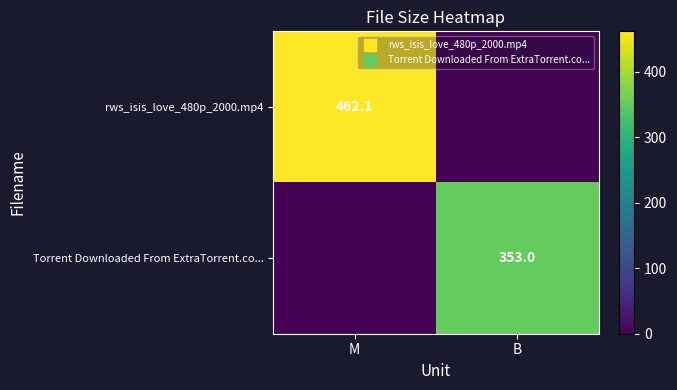

Is the value of Torrent Downloaded From ExtraTorrent.co... at M greater than the value of rws_isis_love_480p_2000.mp4 at B?

No